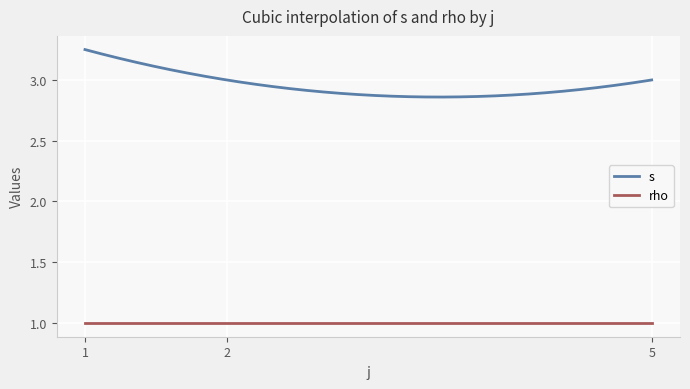

Which series has the largest total across all categories?

s